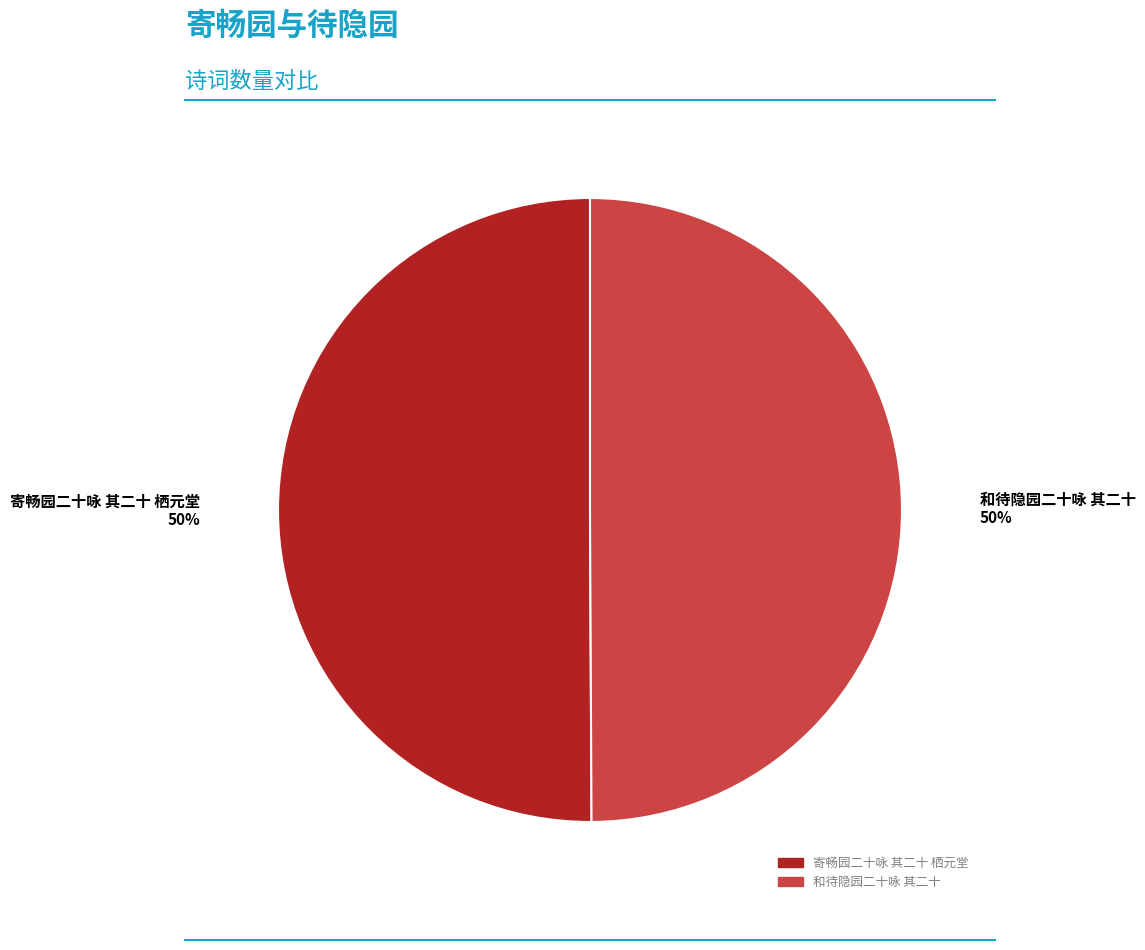

Rank the categories by value from highest to lowest.

寄畅园二十咏 其二十 栖元堂, 和待隐园二十咏 其二十